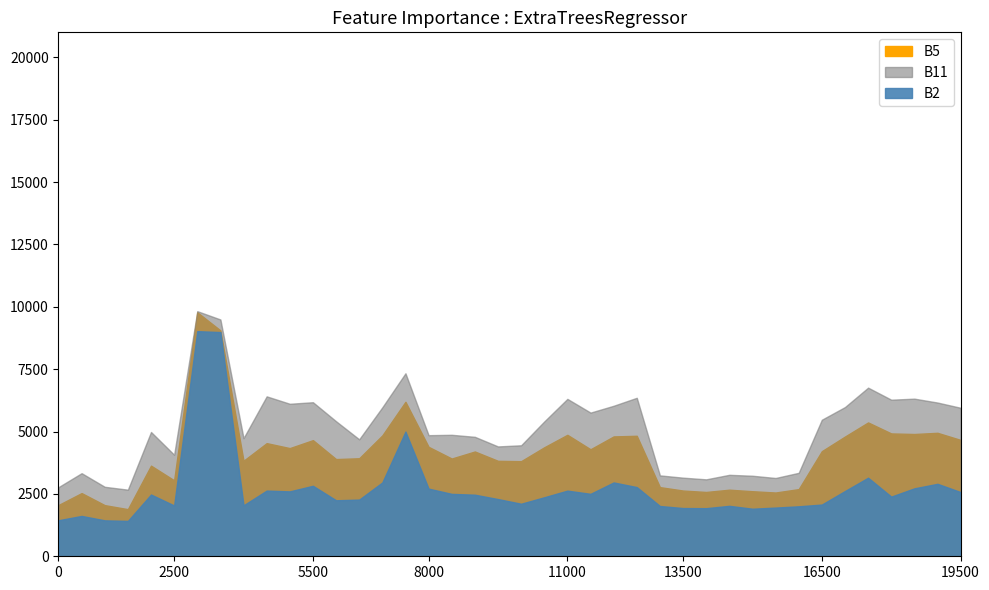

The value of B2 at 2 is 1617. True or false?

True